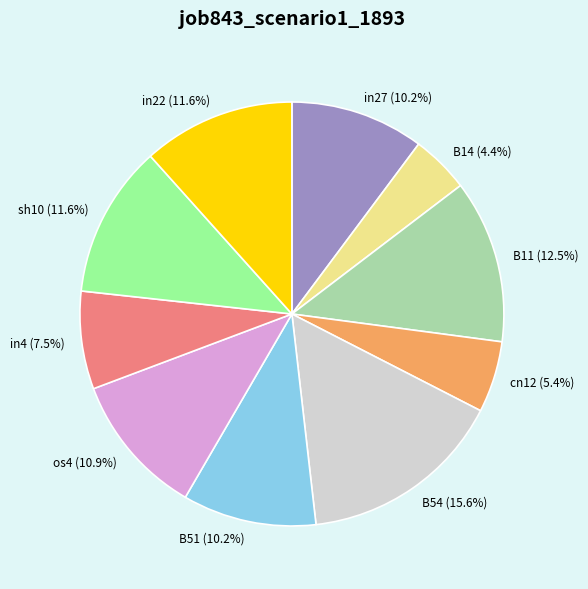

How much of the chart is everything except os4?

89.1%